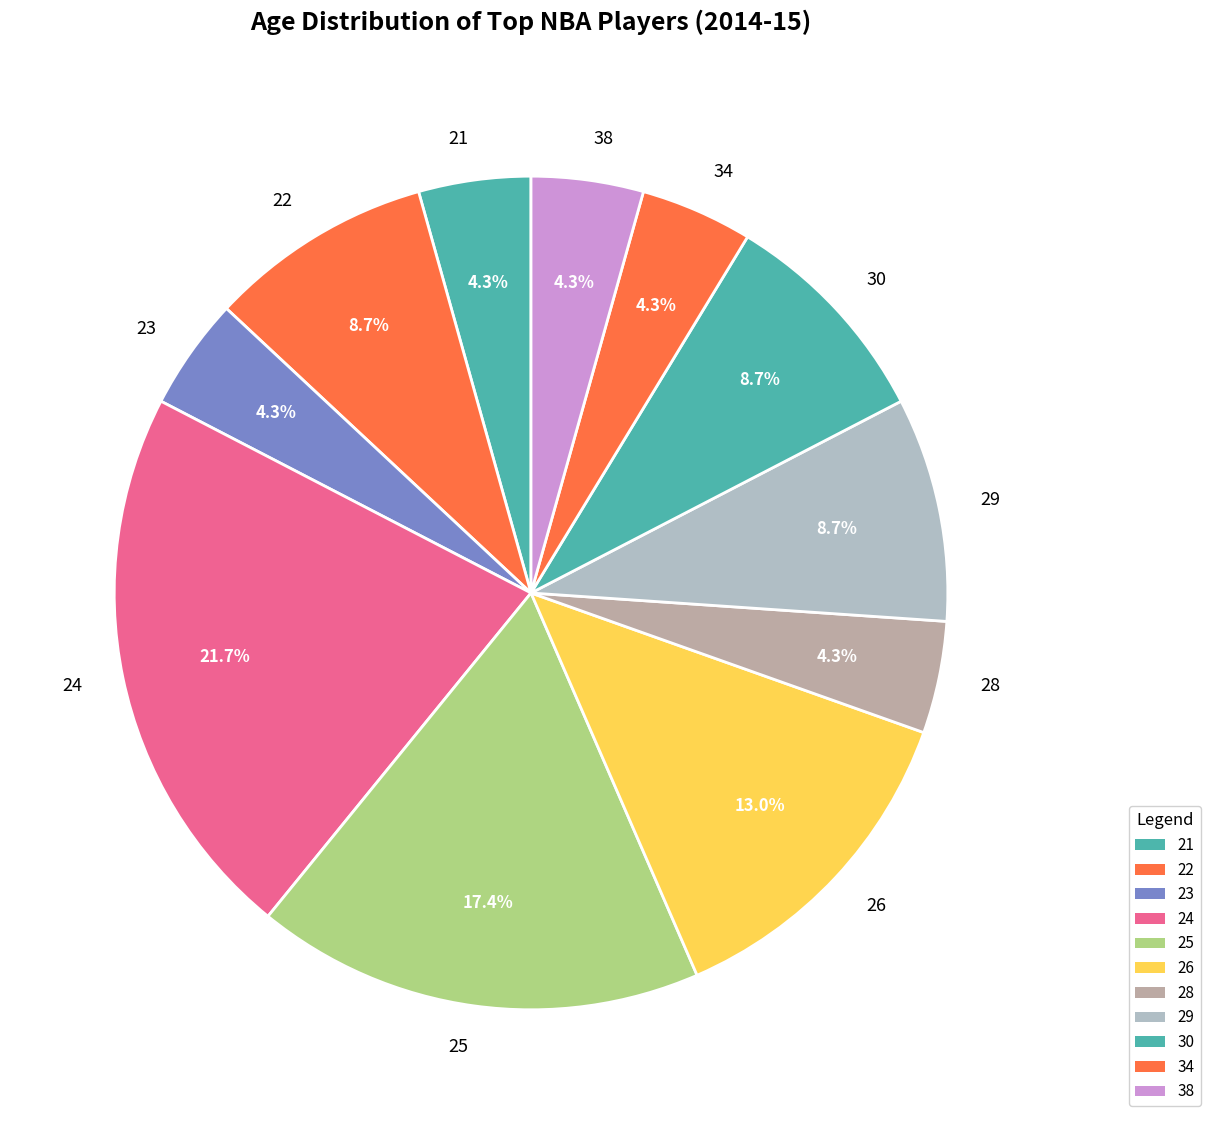

Count the number of slices in the pie.

11